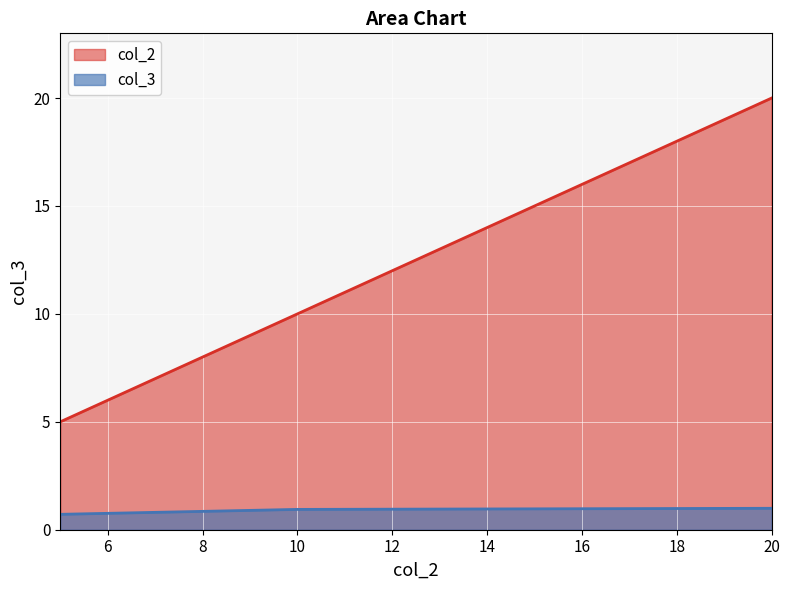

How many data points does each series have?

3